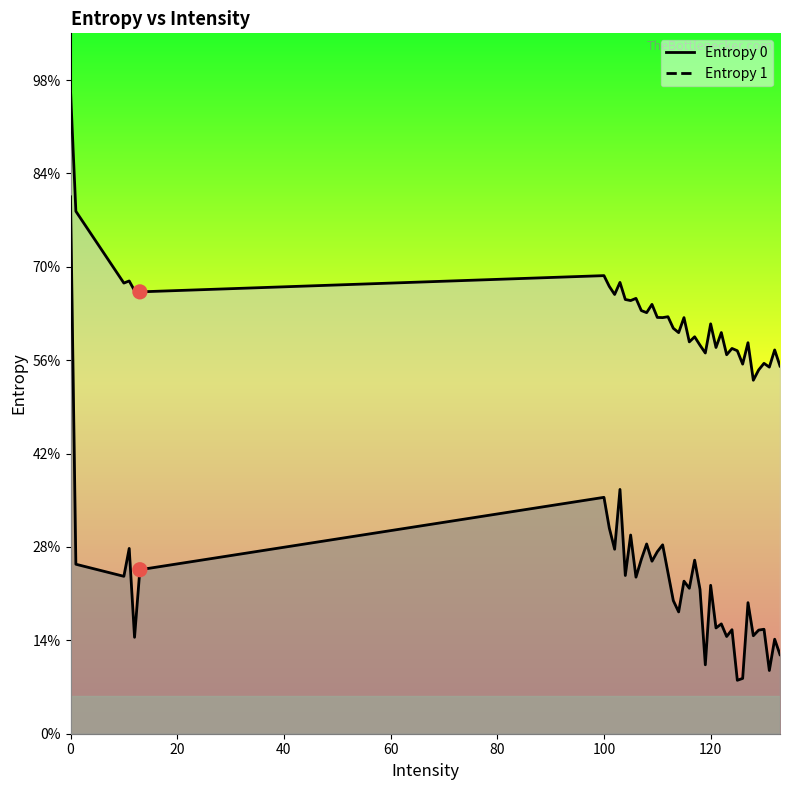

Which series reaches the minimum Y coordinate?

Entropy 1